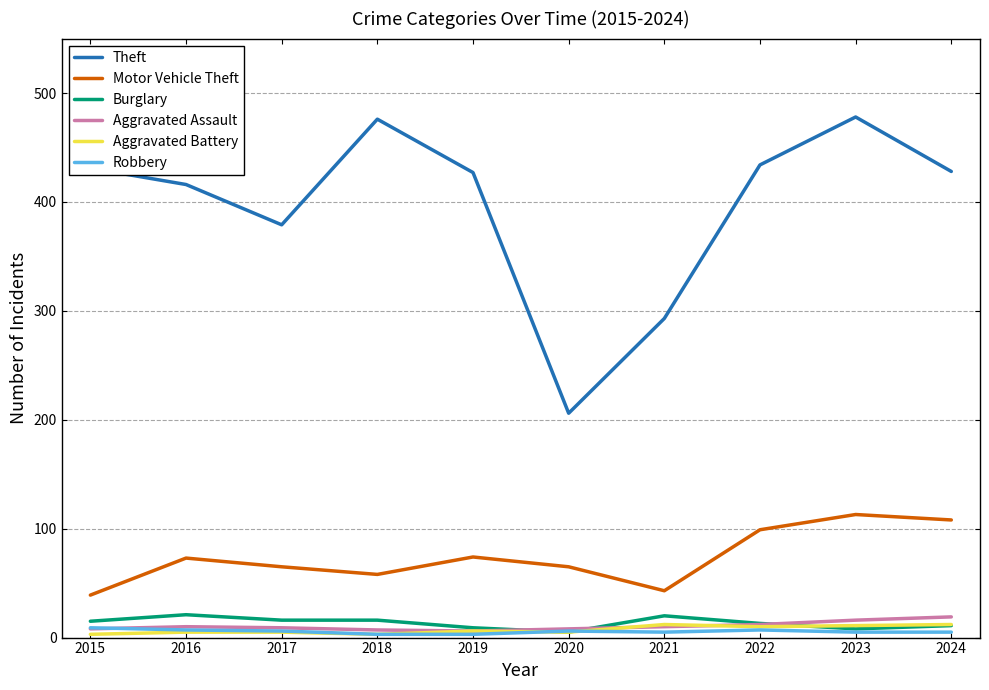

Which series has the largest range (max minus min)?

Theft